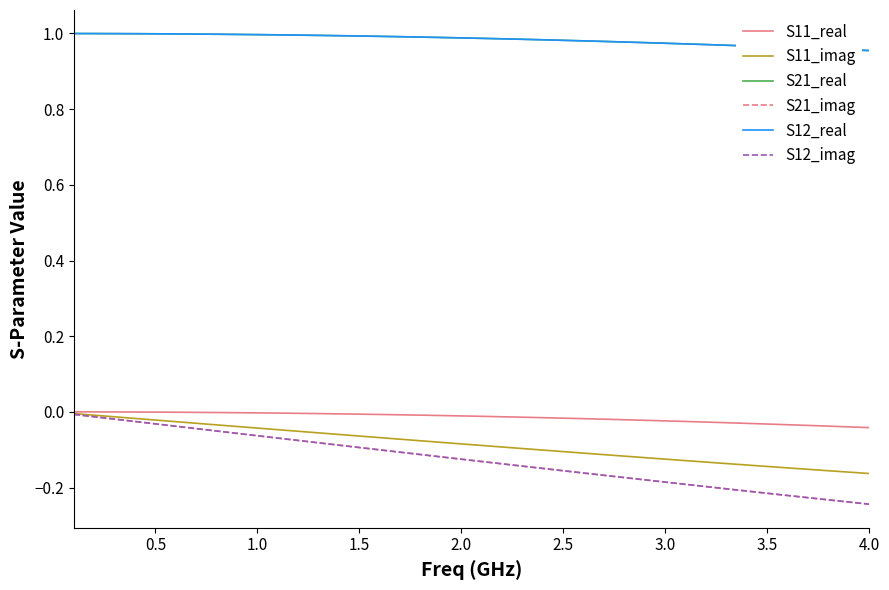

Reading right to left, list all the values displayed in this chart.

S11_real: -0.0	-0.0	-0.0	-0.0	-0.0	-0.0	-0.0	-0.0	-0.0	-0.0	-0.0	-0.0	-0.0	-0.0	-0.0	-0.0	-0.0	-0.0	-0.0	-0.0	-0.0	-0.0	-0.0	-0.0	-0.0	-0.0	-0.0	-0.0	-0.0	-0.0	-0.0	-0.0	-0.0	-0.0	-0.0	-0.0	-0.0	0.0	0.0	0.0
S11_imag: -0.2	-0.2	-0.2	-0.2	-0.1	-0.1	-0.1	-0.1	-0.1	-0.1	-0.1	-0.1	-0.1	-0.1	-0.1	-0.1	-0.1	-0.1	-0.1	-0.1	-0.1	-0.1	-0.1	-0.1	-0.1	-0.1	-0.1	-0.1	-0.1	-0.0	-0.0	-0.0	-0.0	-0.0	-0.0	-0.0	-0.0	-0.0	-0.0	-0.0
S21_real: 1.0	1.0	1.0	1.0	1.0	1.0	1.0	1.0	1.0	1.0	1.0	1.0	1.0	1.0	1.0	1.0	1.0	1.0	1.0	1.0	1.0	1.0	1.0	1.0	1.0	1.0	1.0	1.0	1.0	1.0	1.0	1.0	1.0	1.0	1.0	1.0	1.0	1.0	1.0	1.0
S21_imag: -0.2	-0.2	-0.2	-0.2	-0.2	-0.2	-0.2	-0.2	-0.2	-0.2	-0.2	-0.2	-0.2	-0.2	-0.2	-0.2	-0.1	-0.1	-0.1	-0.1	-0.1	-0.1	-0.1	-0.1	-0.1	-0.1	-0.1	-0.1	-0.1	-0.1	-0.1	-0.1	-0.1	-0.0	-0.0	-0.0	-0.0	-0.0	-0.0	-0.0
S12_real: 1.0	1.0	1.0	1.0	1.0	1.0	1.0	1.0	1.0	1.0	1.0	1.0	1.0	1.0	1.0	1.0	1.0	1.0	1.0	1.0	1.0	1.0	1.0	1.0	1.0	1.0	1.0	1.0	1.0	1.0	1.0	1.0	1.0	1.0	1.0	1.0	1.0	1.0	1.0	1.0
S12_imag: -0.2	-0.2	-0.2	-0.2	-0.2	-0.2	-0.2	-0.2	-0.2	-0.2	-0.2	-0.2	-0.2	-0.2	-0.2	-0.2	-0.1	-0.1	-0.1	-0.1	-0.1	-0.1	-0.1	-0.1	-0.1	-0.1	-0.1	-0.1	-0.1	-0.1	-0.1	-0.1	-0.1	-0.0	-0.0	-0.0	-0.0	-0.0	-0.0	-0.0